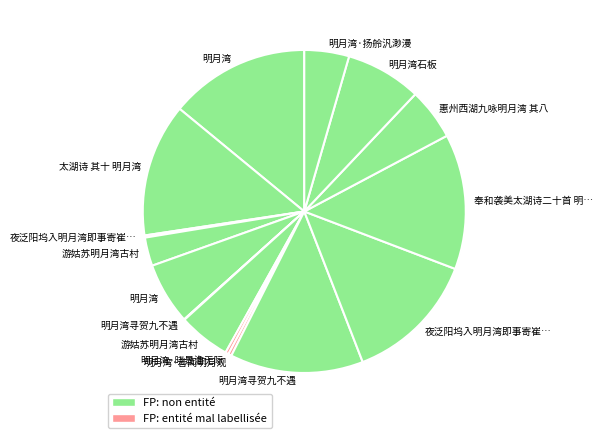

To the nearest percent, what is the average slice percentage?

7%